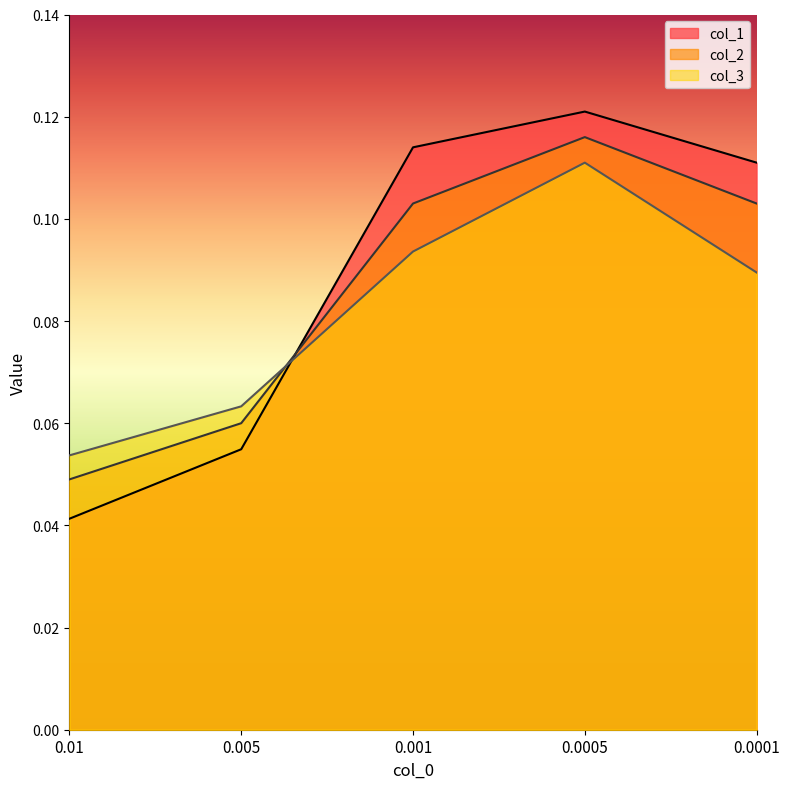

Reading right to left, extract all data points from this chart.

col_1: 0.0001=0.1	0.0005=0.1	0.001=0.1	0.005=0.1	0.01=0.0
col_3: 0.0001=0.1	0.0005=0.1	0.001=0.1	0.005=0.1	0.01=0.1
col_2: 0.0001=0.1	0.0005=0.1	0.001=0.1	0.005=0.1	0.01=0.0